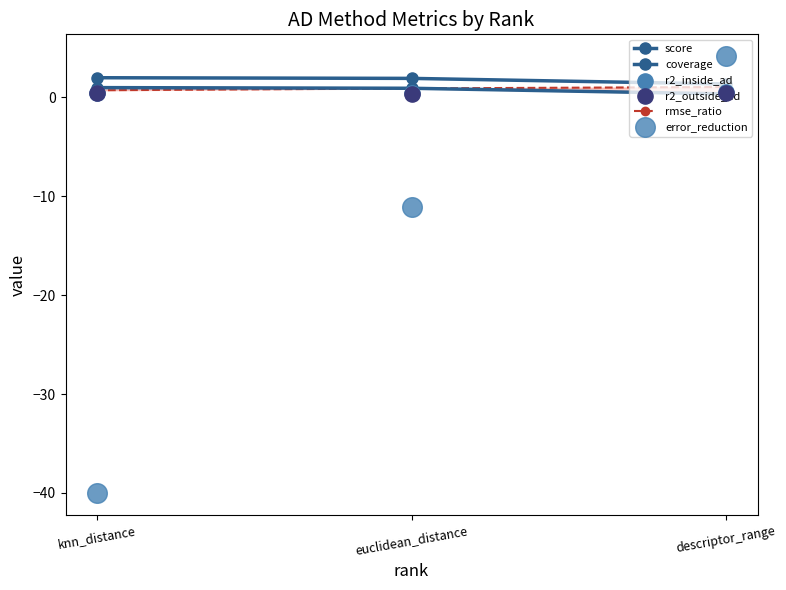

Which series has the largest total across all categories?

score